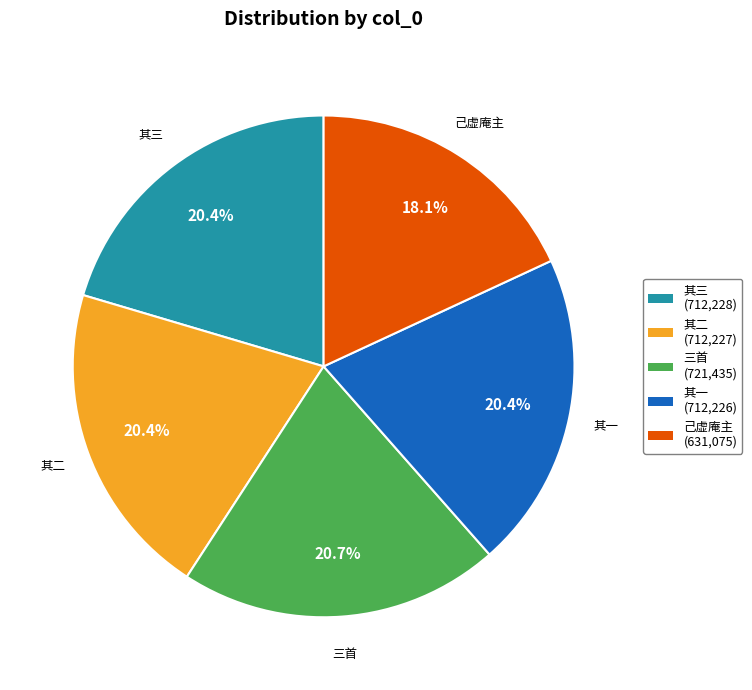

Does any single category account for the majority?

No